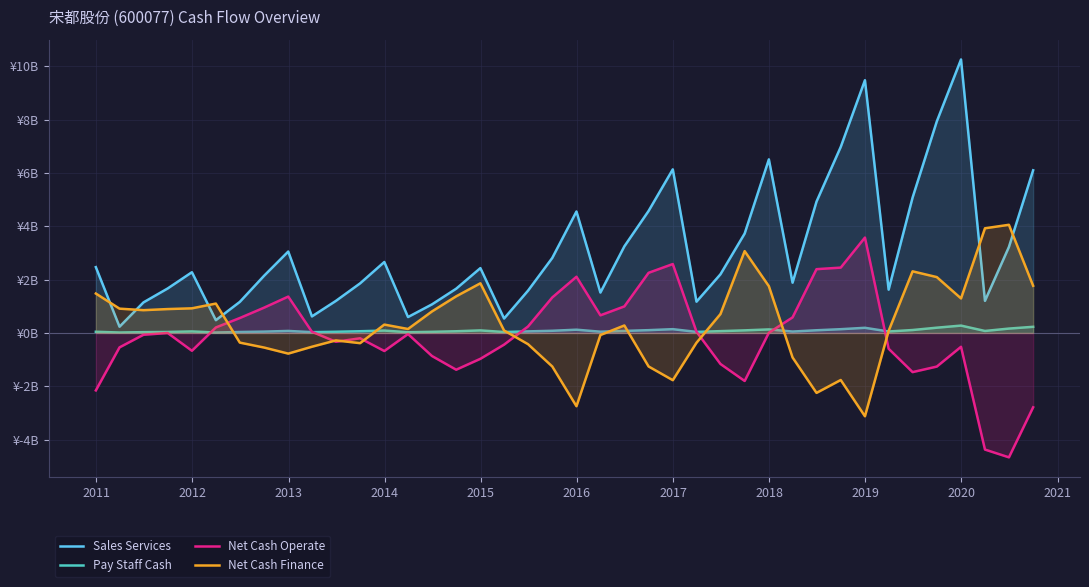

Reading left to right, extract all data points from this chart.

Sales Services: 2.5	0.2	1.1	1.7	2.3	0.5	1.2	2.1	3.1	0.6	1.2	1.9	2.7	0.6	1.1	1.7	2.4	0.5	1.6	2.8	4.6	1.5	3.2	4.6	6.1	1.2	2.2	3.7	6.5	1.9	4.9	7.0	9.5	1.6	5.1	7.9	10.3	1.2	3.2	6.1
Pay Staff Cash: 0.0	0.0	0.0	0.0	0.1	0.0	0.0	0.0	0.1	0.0	0.0	0.1	0.1	0.0	0.0	0.1	0.1	0.0	0.1	0.1	0.1	0.0	0.1	0.1	0.1	0.0	0.1	0.1	0.1	0.1	0.1	0.1	0.2	0.1	0.1	0.2	0.3	0.1	0.2	0.2
Net Cash Operate: -2.2	-0.5	-0.1	-0.0	-0.7	0.2	0.6	0.9	1.4	0.0	-0.3	-0.2	-0.7	-0.0	-0.9	-1.4	-1.0	-0.4	0.2	1.3	2.1	0.7	1.0	2.3	2.6	0.0	-1.2	-1.8	0.0	0.6	2.4	2.5	3.6	-0.6	-1.5	-1.3	-0.5	-4.4	-4.7	-2.8
Net Cash Finance: 1.5	0.9	0.9	0.9	0.9	1.1	-0.4	-0.5	-0.8	-0.5	-0.3	-0.4	0.3	0.1	0.8	1.4	1.9	0.1	-0.4	-1.3	-2.7	-0.1	0.3	-1.3	-1.8	-0.4	0.7	3.1	1.8	-0.9	-2.2	-1.8	-3.1	0.1	2.3	2.1	1.3	3.9	4.1	1.8